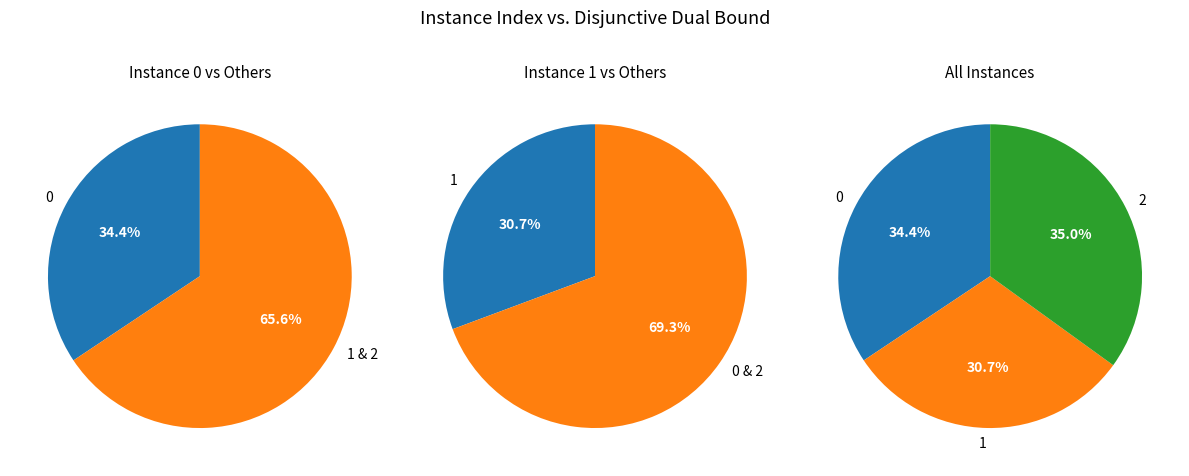

Which slice is the smallest?

1